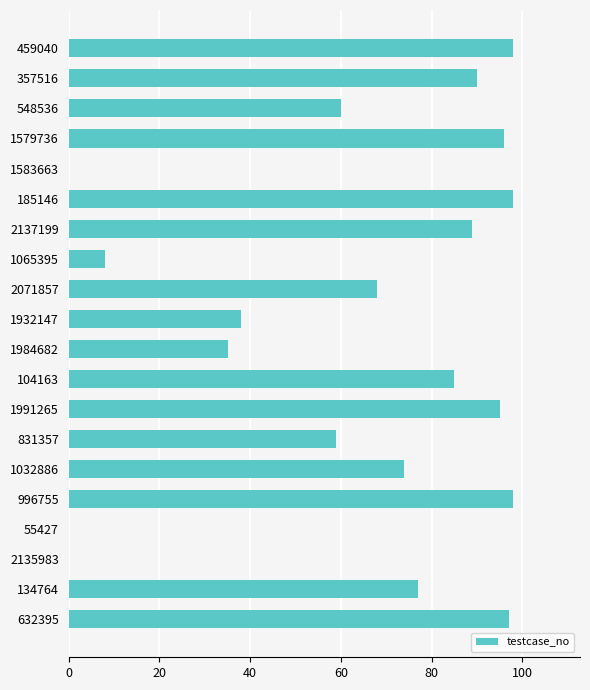

What is the change in value from 459040 to 2137199?

-9